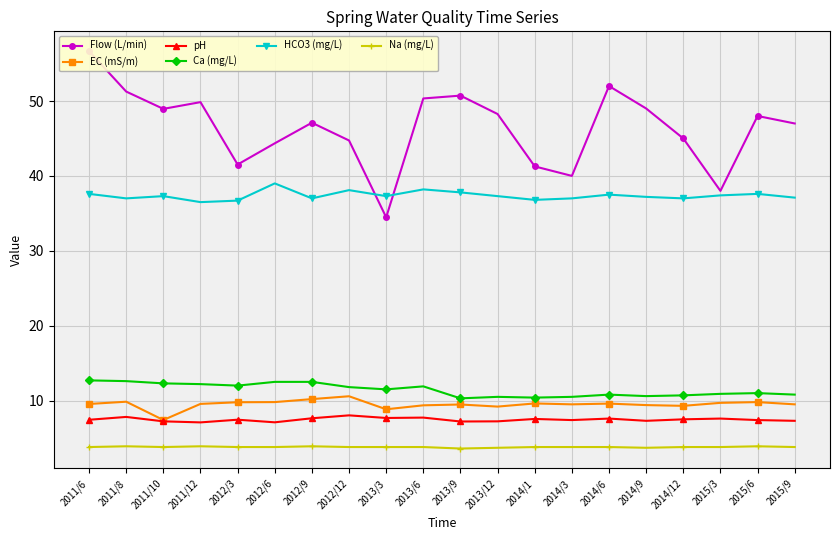

True or false: Ca (mg/L) and Flow (L/min) cross at least once.

False